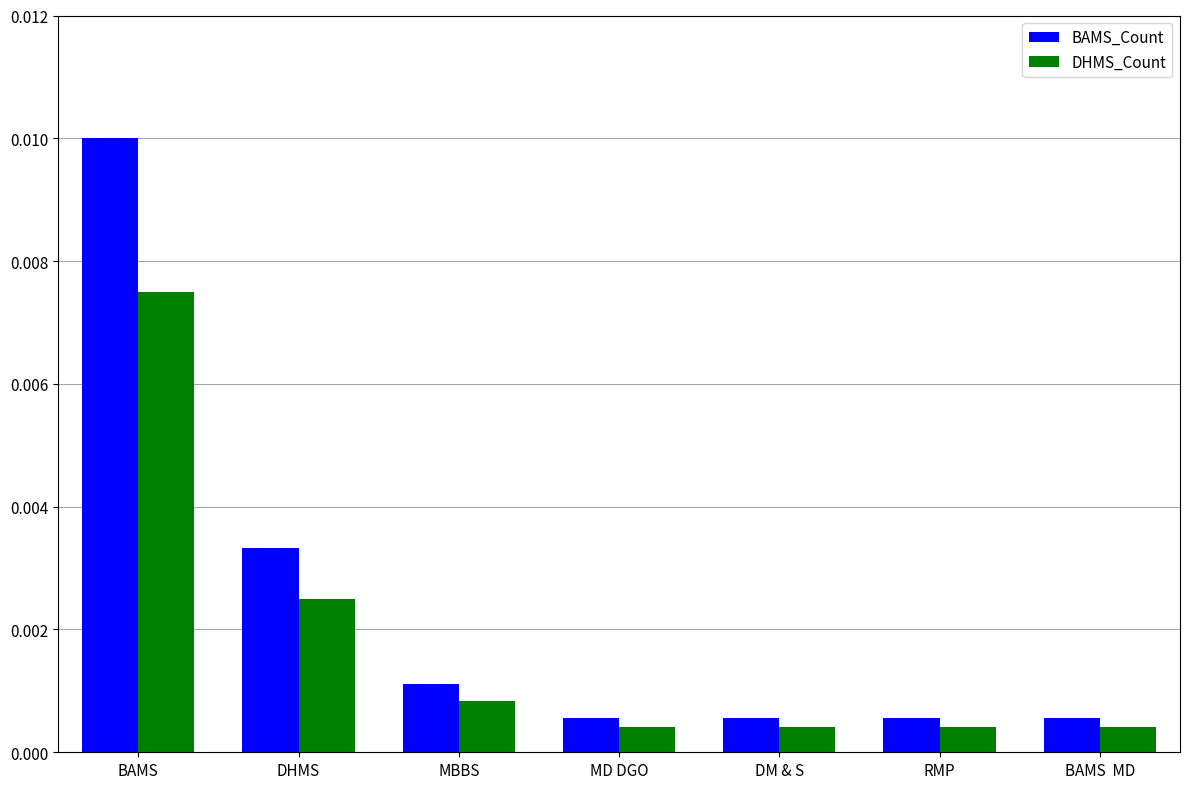

Which series has the widest spread of values?

BAMS_Count